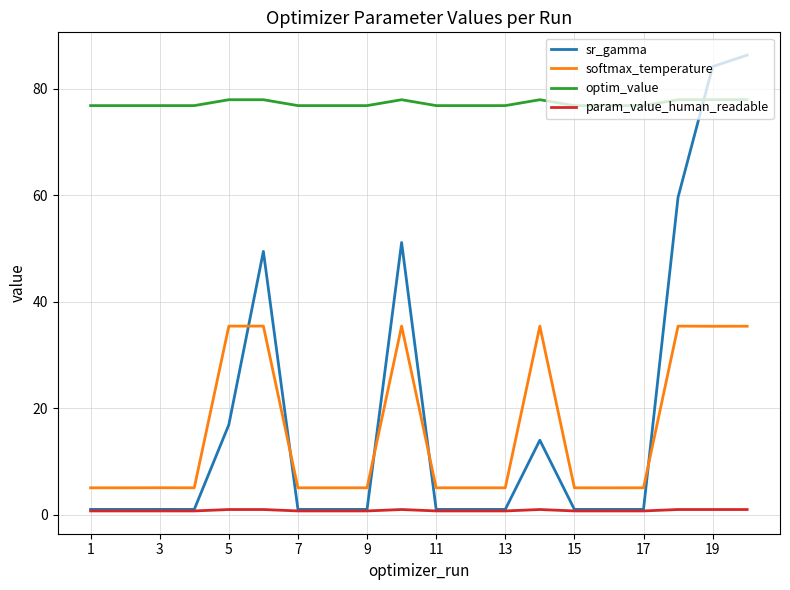

Which series has the largest range (max minus min)?

sr_gamma